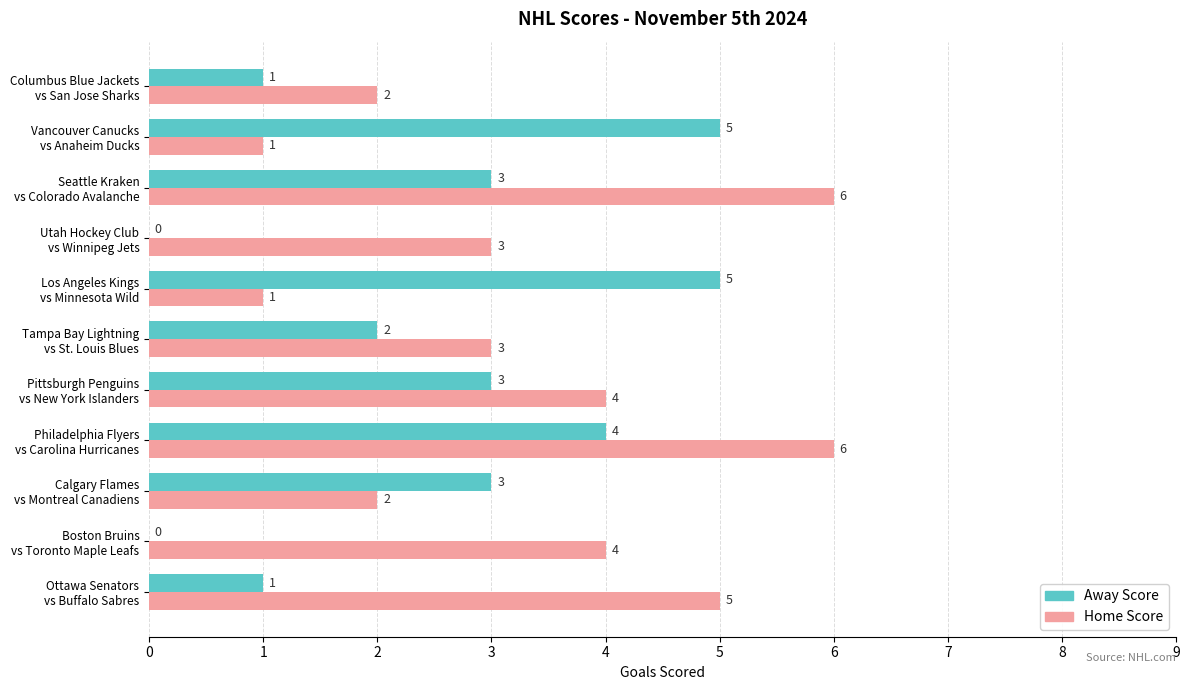

How many Home Score values are between 2 and 5?

7